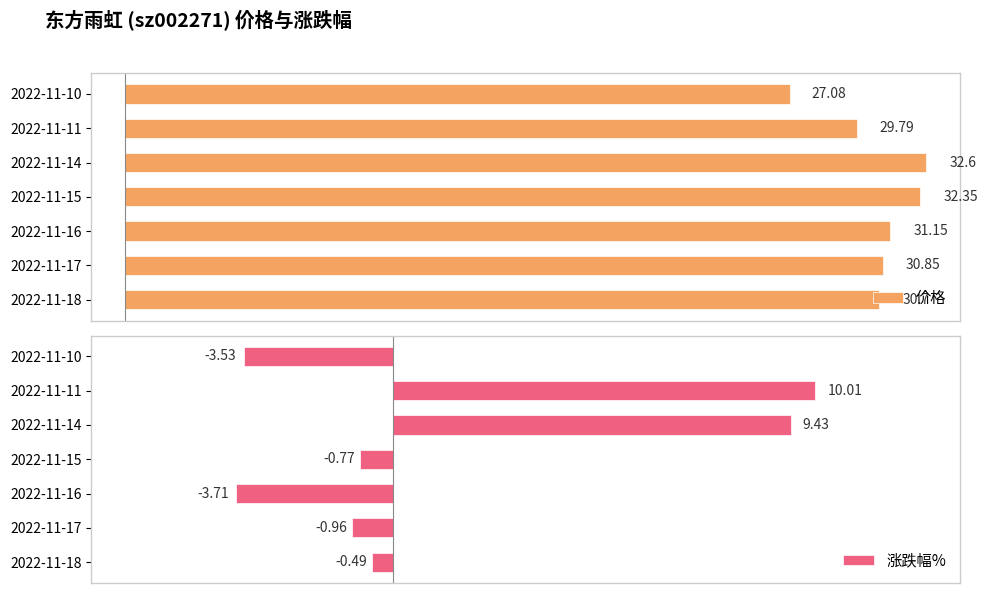

What is the minimum value shown in the chart?

-3.7